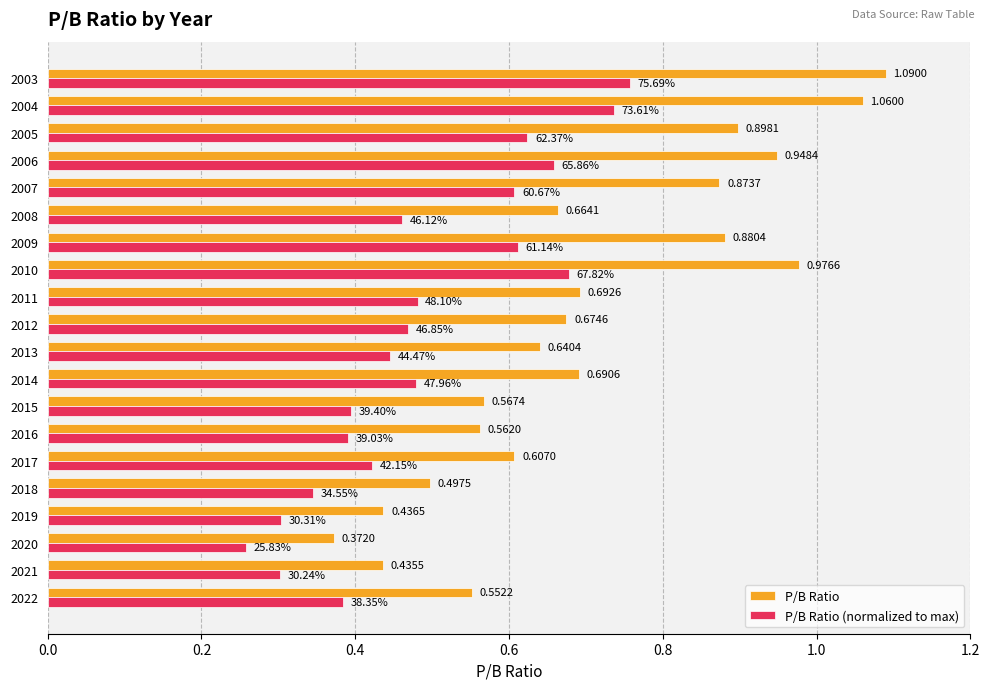

Which label corresponds to the largest value in the chart?

2003